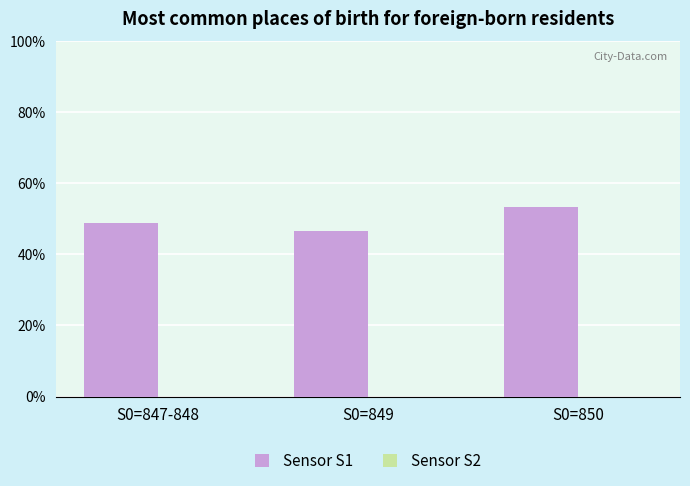

True or false: Sensor S2 has a value of -145.5 at S0=850.

False